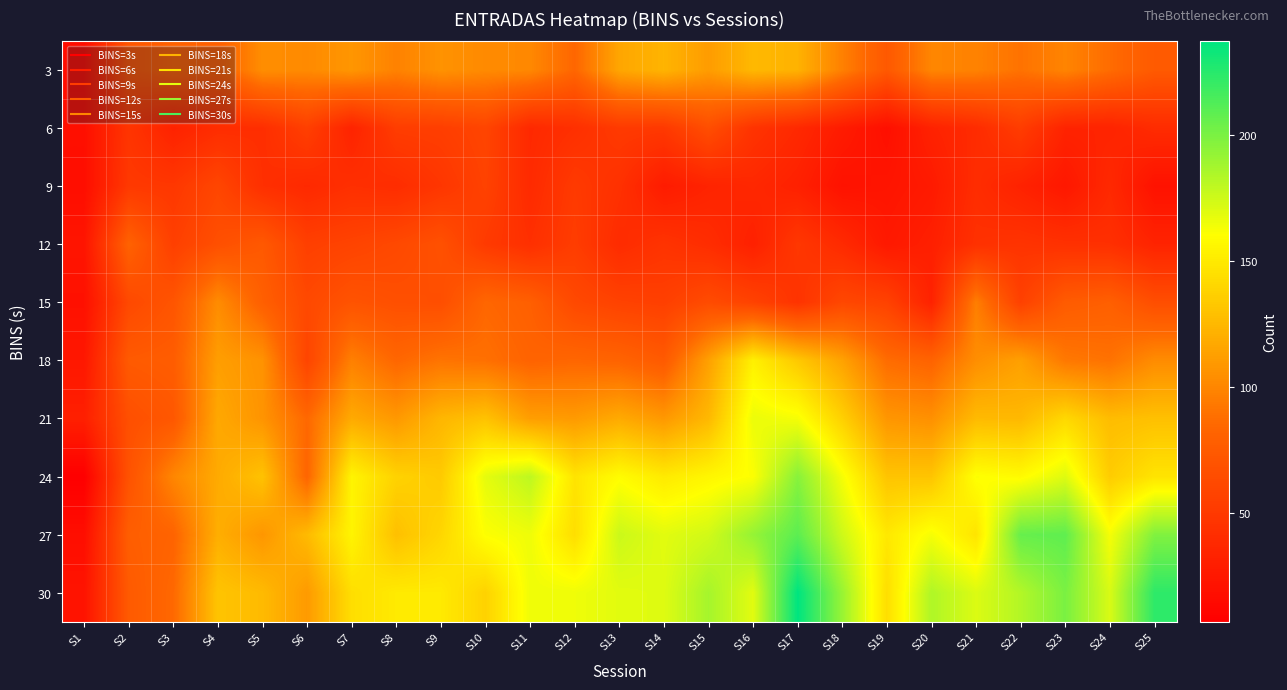

Reading left to right, transcribe all the data shown in this chart.

3: S1=17	S2=72	S3=81	S4=79	S5=104	S6=102	S7=108	S8=98	S9=106	S10=102	S11=101	S12=84	S13=116	S14=123	S15=111	S16=125	S17=122	S18=97	S19=74	S20=100	S21=98	S22=90	S23=99	S24=87	S25=75
6: S1=19	S2=47	S3=33	S4=41	S5=42	S6=55	S7=34	S8=53	S9=54	S10=59	S11=38	S12=43	S13=51	S14=50	S15=66	S16=46	S17=38	S18=28	S19=19	S20=33	S21=40	S22=53	S23=34	S24=34	S25=40
9: S1=18	S2=50	S3=49	S4=60	S5=43	S6=38	S7=43	S8=41	S9=48	S10=57	S11=39	S12=51	S13=44	S14=28	S15=34	S16=37	S17=32	S18=21	S19=23	S20=27	S21=41	S22=33	S23=25	S24=38	S25=21
12: S1=23	S2=81	S3=55	S4=67	S5=74	S6=55	S7=58	S8=62	S9=68	S10=51	S11=43	S12=53	S13=40	S14=46	S15=41	S16=32	S17=49	S18=39	S19=26	S20=31	S21=44	S22=46	S23=44	S24=43	S25=34
15: S1=20	S2=62	S3=71	S4=103	S5=79	S6=62	S7=70	S8=67	S9=66	S10=84	S11=79	S12=62	S13=57	S14=55	S15=64	S16=57	S17=46	S18=61	S19=57	S20=33	S21=96	S22=56	S23=76	S24=79	S25=66
18: S1=25	S2=75	S3=77	S4=112	S5=106	S6=59	S7=97	S8=84	S9=91	S10=89	S11=82	S12=84	S13=82	S14=75	S15=113	S16=153	S17=133	S18=114	S19=87	S20=82	S21=104	S22=113	S23=93	S24=90	S25=103
21: S1=31	S2=67	S3=73	S4=117	S5=107	S6=85	S7=118	S8=109	S9=124	S10=130	S11=112	S12=110	S13=118	S14=109	S15=125	S16=166	S17=163	S18=137	S19=108	S20=105	S21=126	S22=125	S23=141	S24=127	S25=129
24: S1=7	S2=69	S3=100	S4=118	S5=130	S6=83	S7=155	S8=138	S9=134	S10=168	S11=180	S12=147	S13=159	S14=150	S15=156	S16=161	S17=196	S18=163	S19=131	S20=131	S21=161	S22=158	S23=170	S24=135	S25=147
27: S1=18	S2=78	S3=82	S4=120	S5=108	S6=126	S7=155	S8=129	S9=140	S10=161	S11=165	S12=144	S13=176	S14=169	S15=174	S16=192	S17=209	S18=175	S19=149	S20=163	S21=147	S22=206	S23=208	S24=163	S25=198
30: S1=22	S2=75	S3=85	S4=131	S5=126	S6=110	S7=144	S8=150	S9=150	S10=138	S11=165	S12=165	S13=169	S14=170	S15=187	S16=169	S17=237	S18=191	S19=144	S20=184	S21=171	S22=183	S23=200	S24=172	S25=223